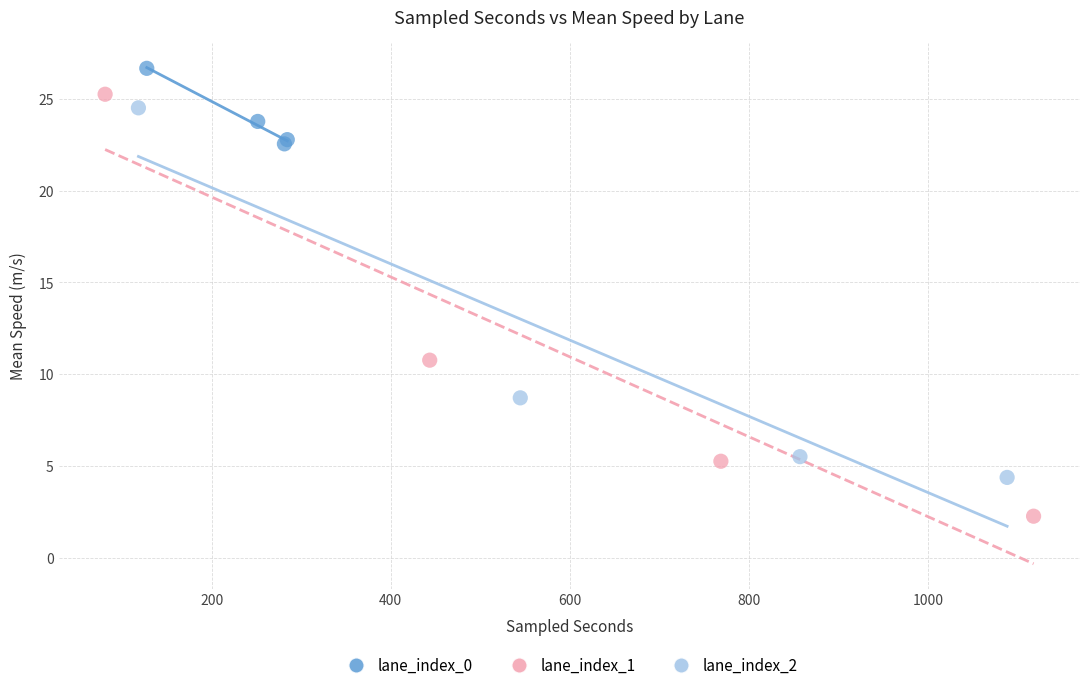

Which series reaches the minimum Y coordinate?

lane_index_1